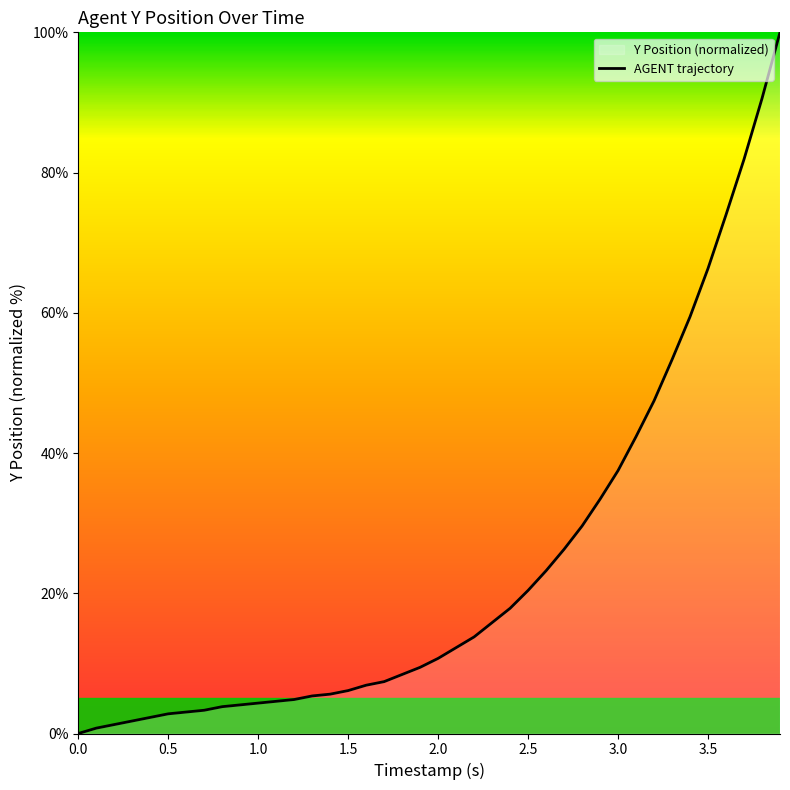

What is the maximum value shown in the chart?

100.0